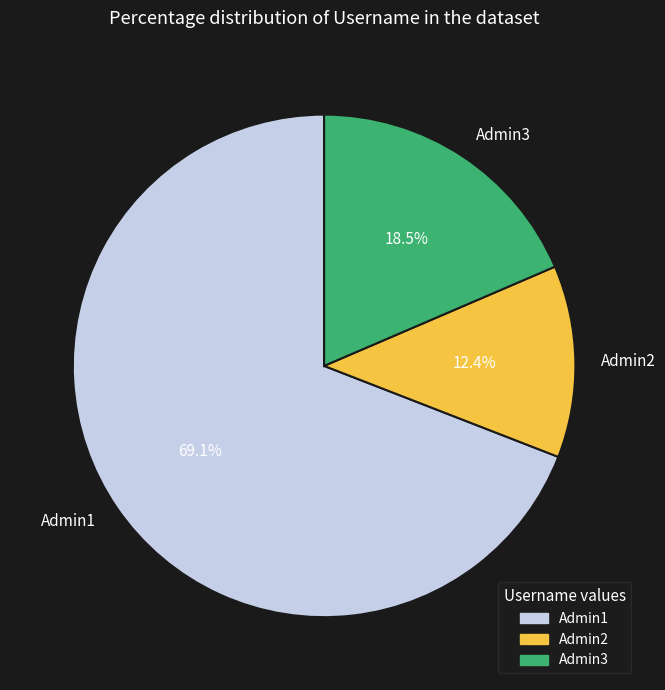

To the nearest percent, what is the difference between the Admin3 and Admin1 slice percentages?

51%